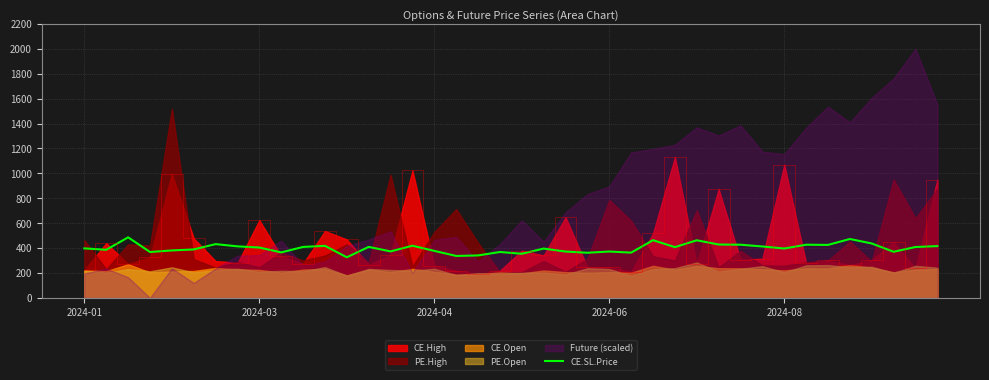

What is the maximum value for CE.High?

1130.2